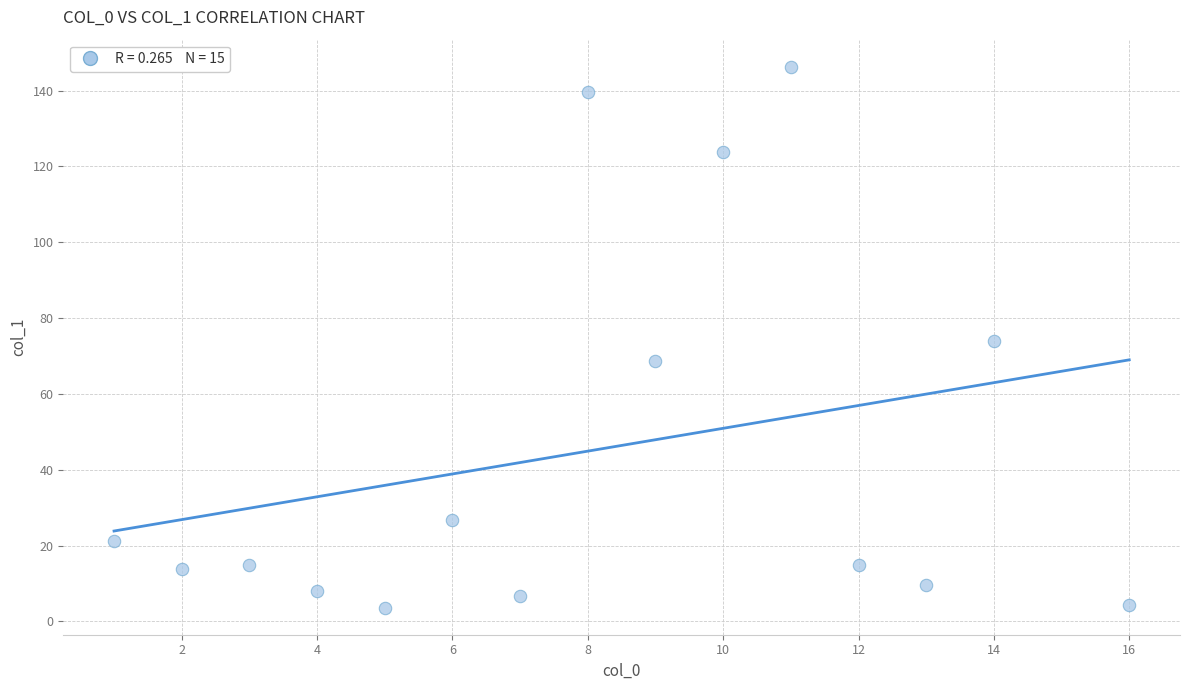

What is the range of X values (max minus min)?

15.0